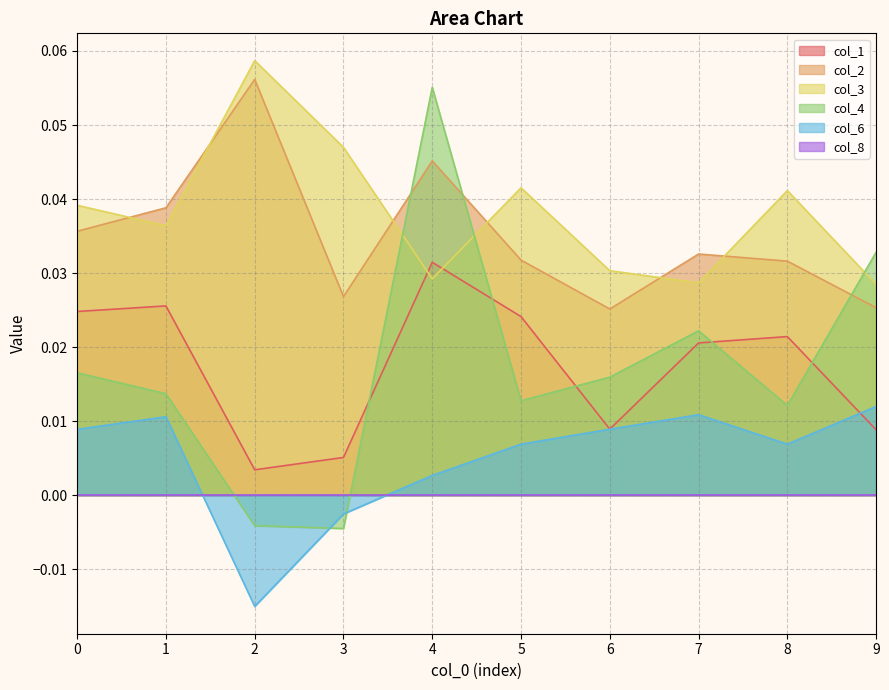

The col_3 series shows 0.1 at 6. True or false?

False